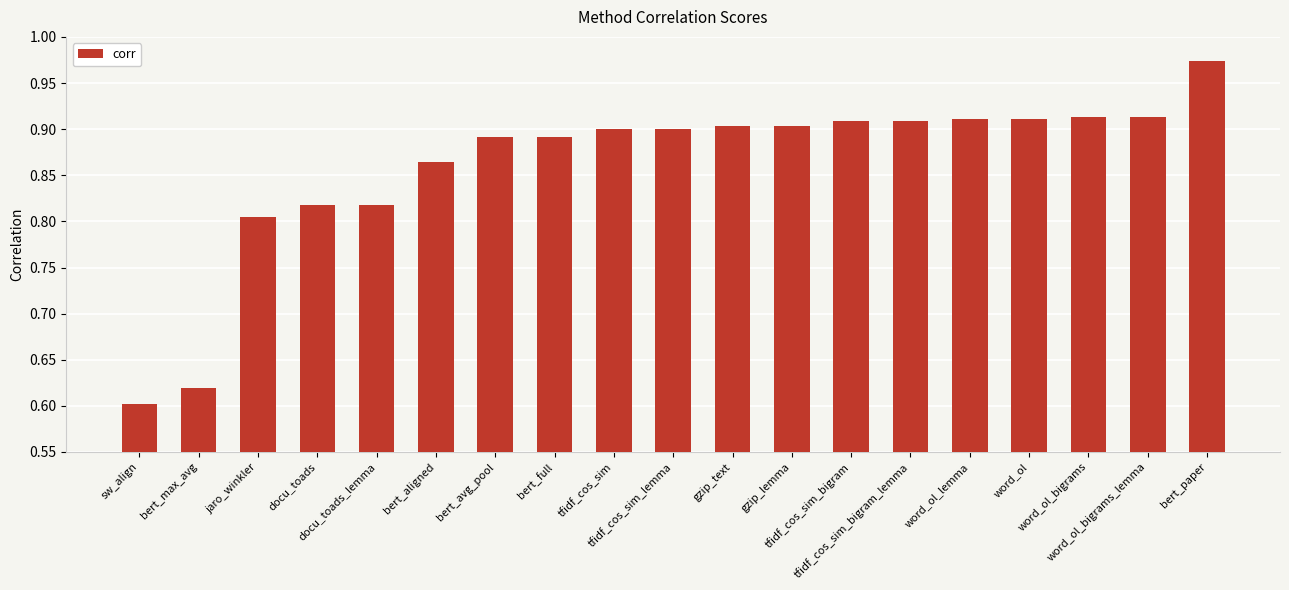

What is the label of the 11th bar from the left?

gzip_text